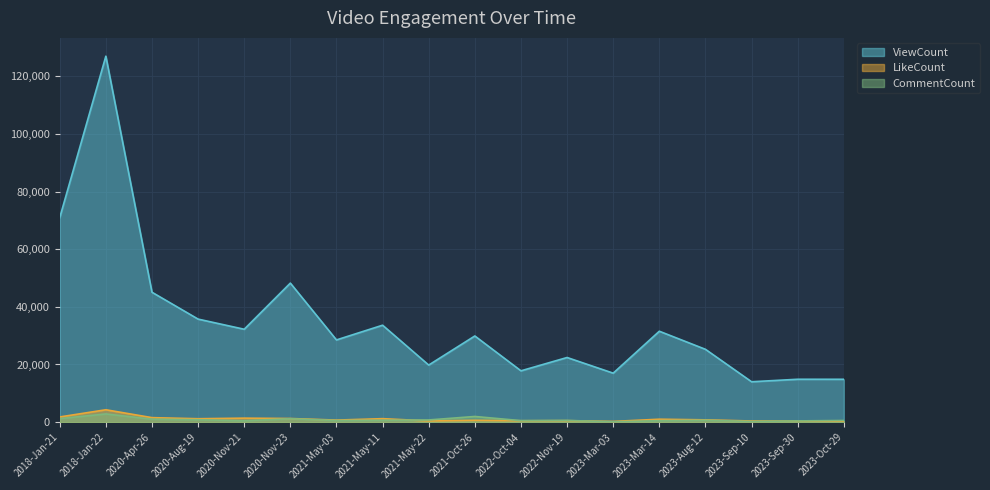

In CommentCount, how many points are higher than both neighbors (excluding endpoints)?

5